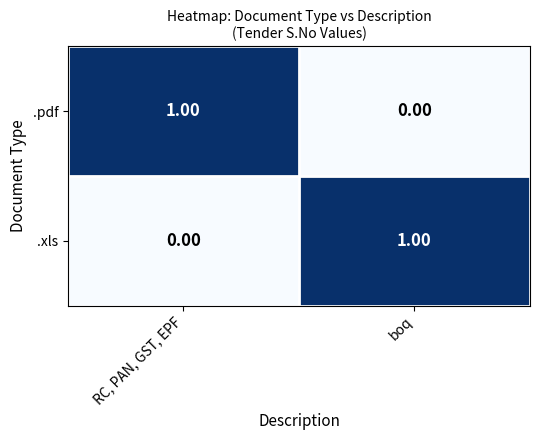

What is the difference between the highest and lowest values at RC, PAN, GST, EPF?

1